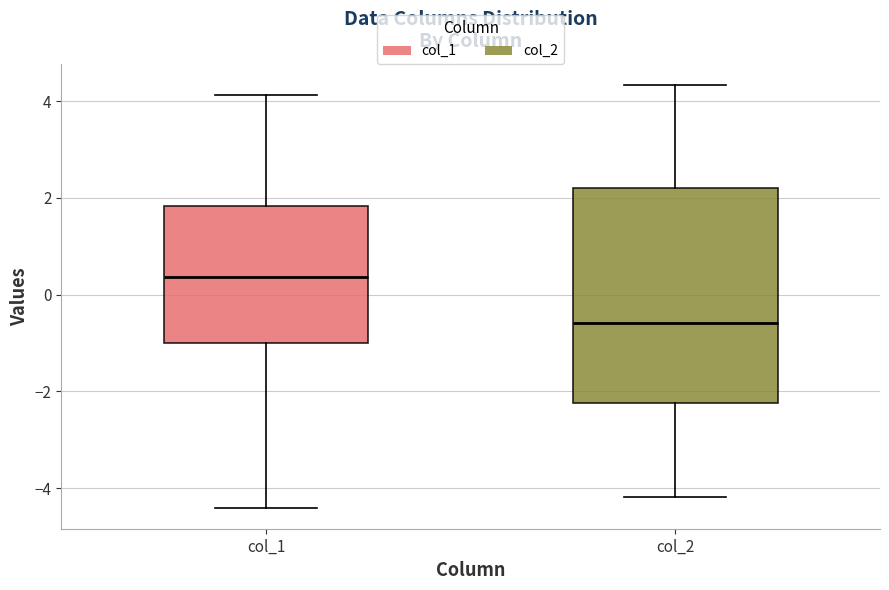

Reading left to right, read every box against the y-axis: the position of its median line, the range the box covers, and the ends of its whiskers. The values are not printed on the chart, so give them approximately, as read against the axis.

col_1: median 0.4, box -1.0 to 1.8, whiskers -4.4 to 4.2
col_2: median -0.6, box -2.2 to 2.2, whiskers -4.2 to 4.4